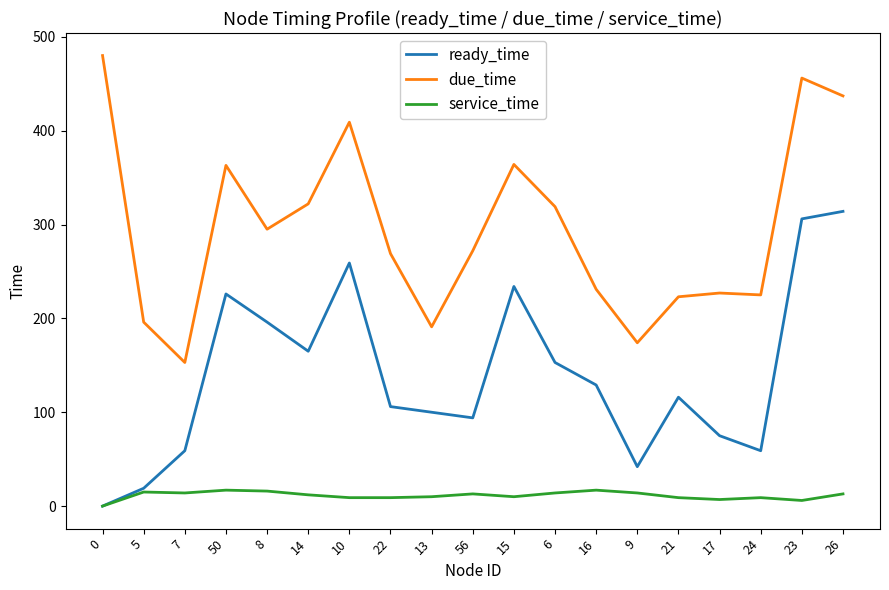

The value of ready_time at 23 is 306. True or false?

True